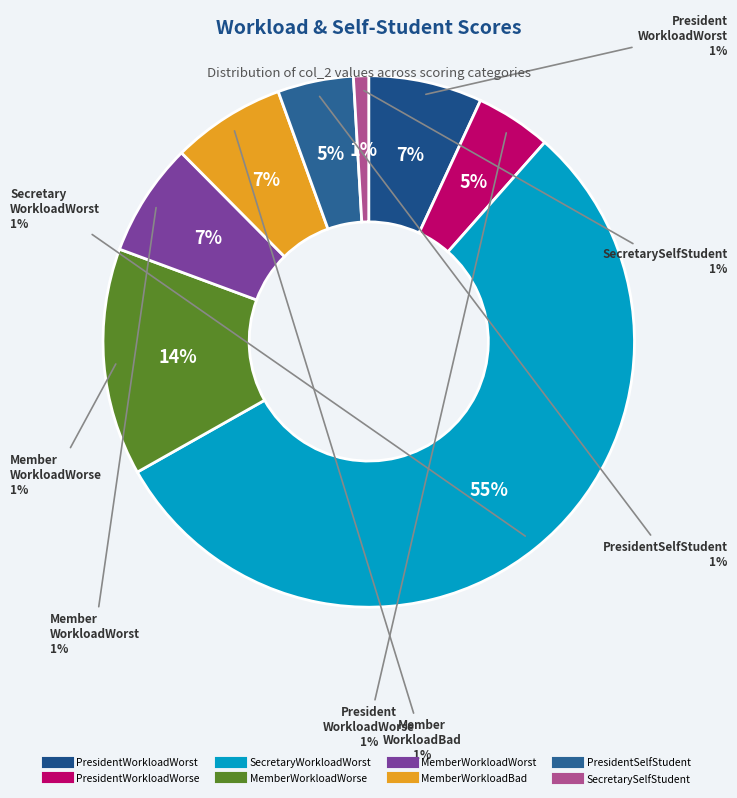

What portion of the pie excludes MemberWorkloadWorse?

86.2%